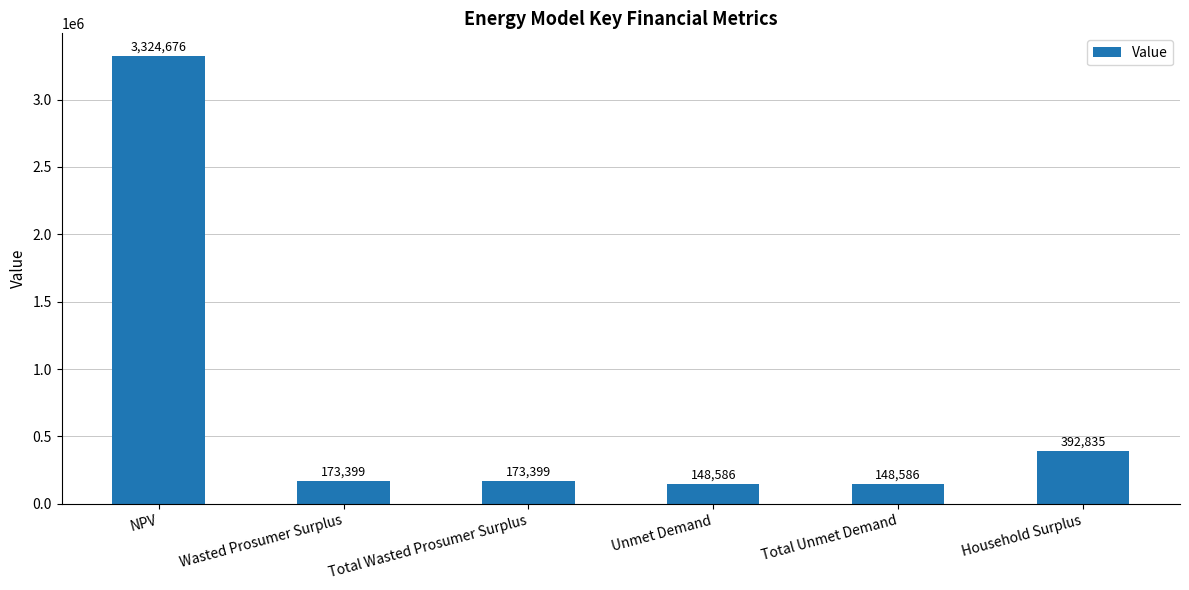

What is the label of the 1st bar from the right?

Household Surplus